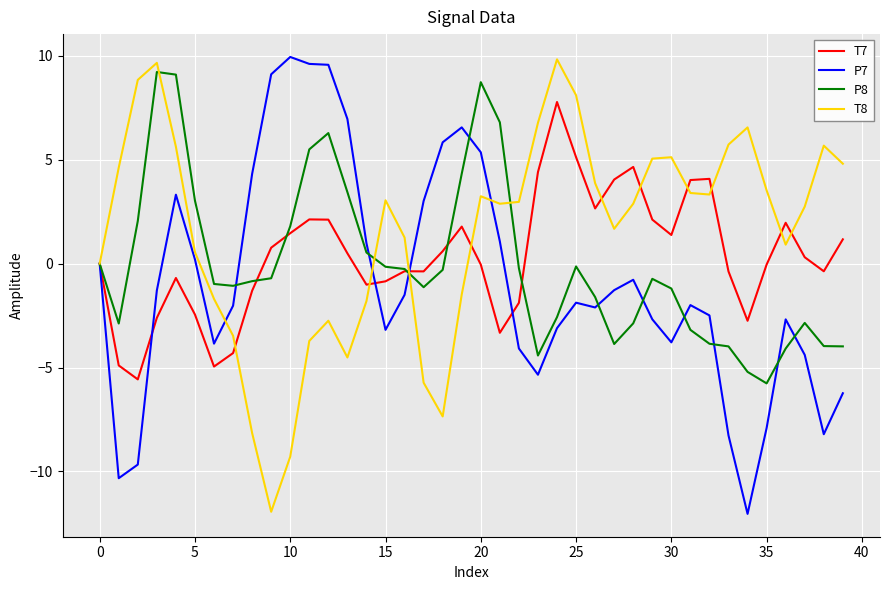

Which series ends up on top after the final intersection of P7 and T7?

T7